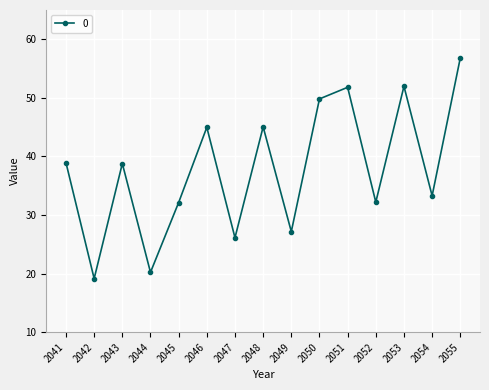

What is the difference between the maximum and minimum values?

37.7